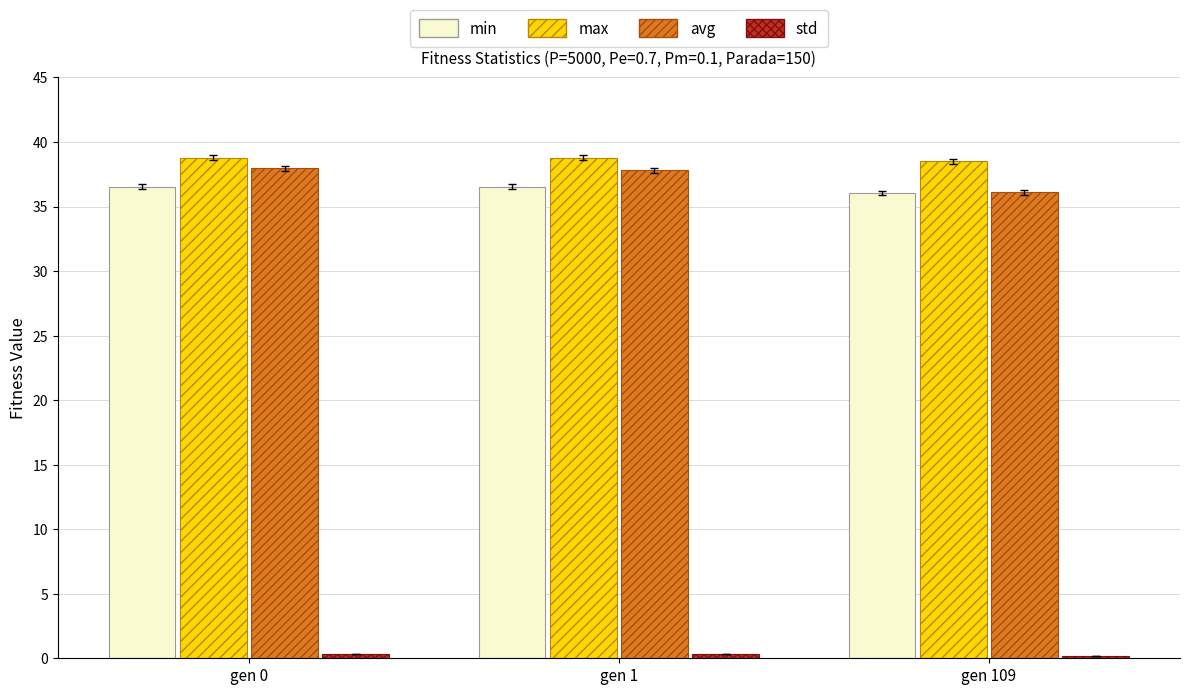

True or false: max has a value of 38.5 at gen 109.

True